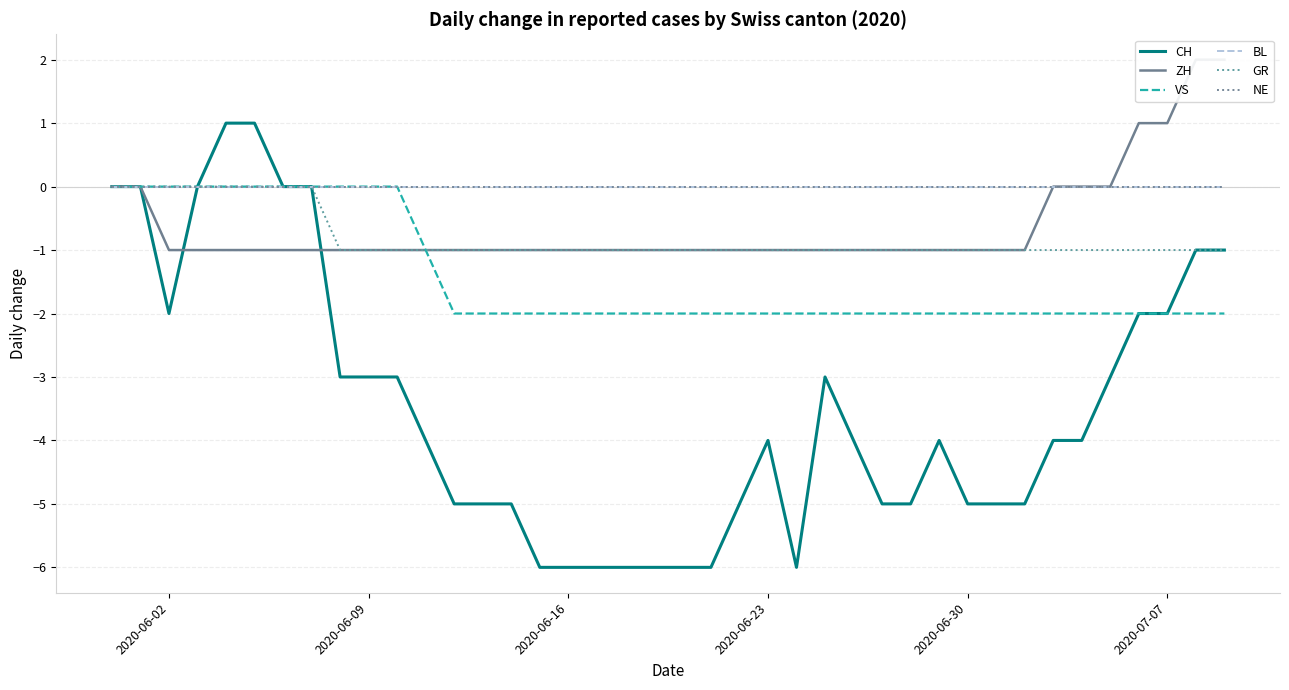

How many lines are shown in the chart?

6